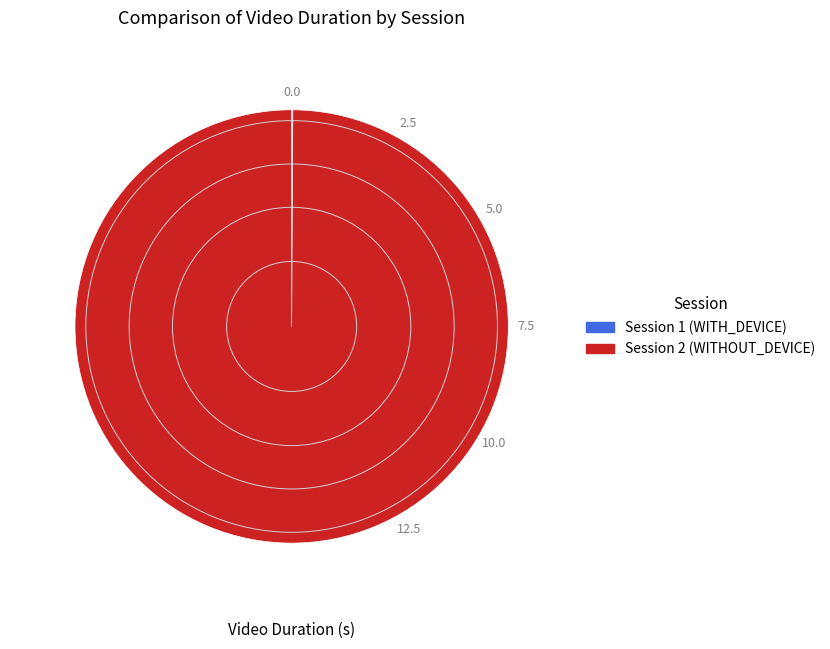

Does any single category account for the majority?

Yes